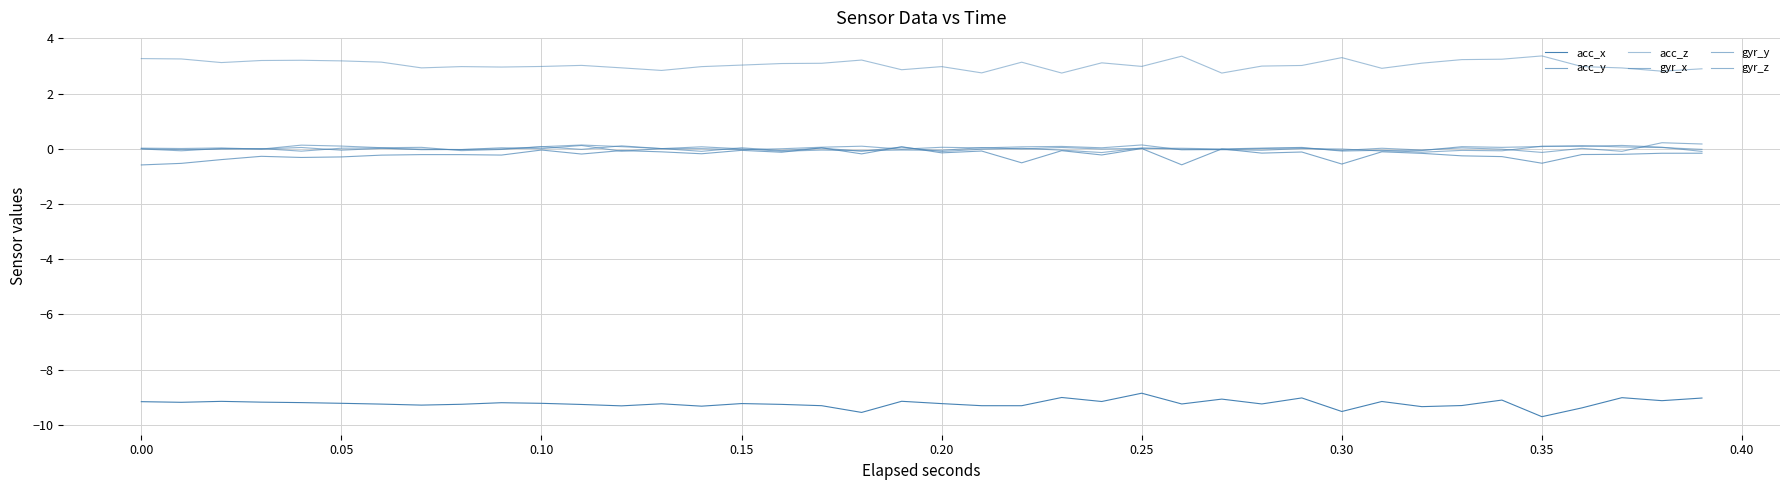

Does the chart display data point markers on the line(s)?

No